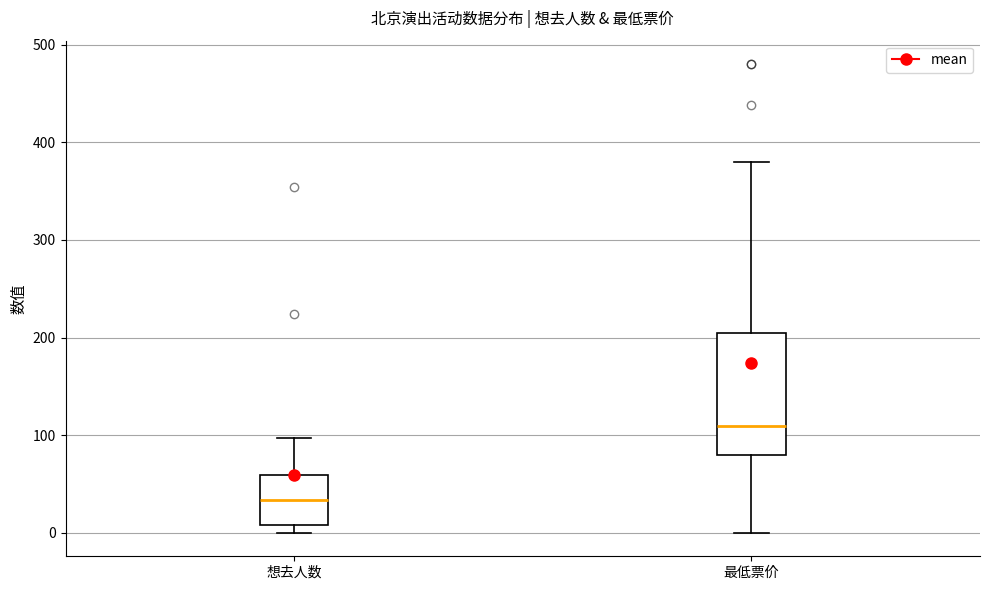

Reading left to right, transcribe this box plot: for each box, give where its median line is, the range the box spans, and where its two whiskers end, as read against the y-axis. The values are not printed on the chart, so give them approximately, as read against the axis.

想去人数: median 30, box 10 to 60, whiskers 0 to 100
最低票价: median 110, box 80 to 210, whiskers 0 to 380